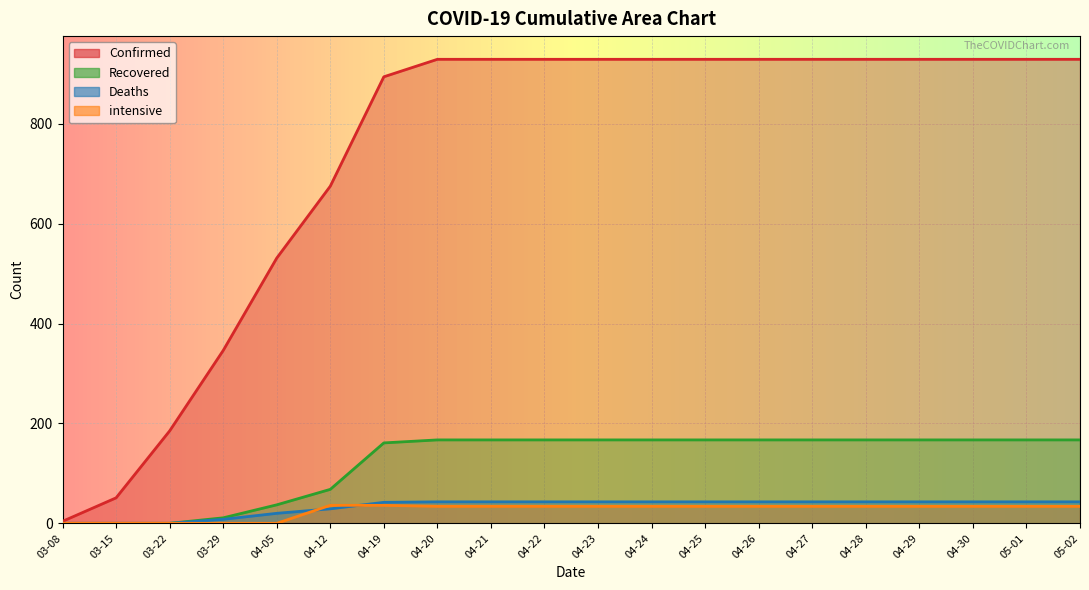

Is the value of Deaths at 04-12 greater than the value of Recovered at 05-01?

No